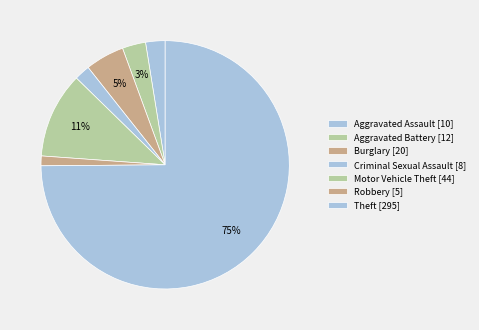

To the nearest percent, what is the average slice percentage?

14%